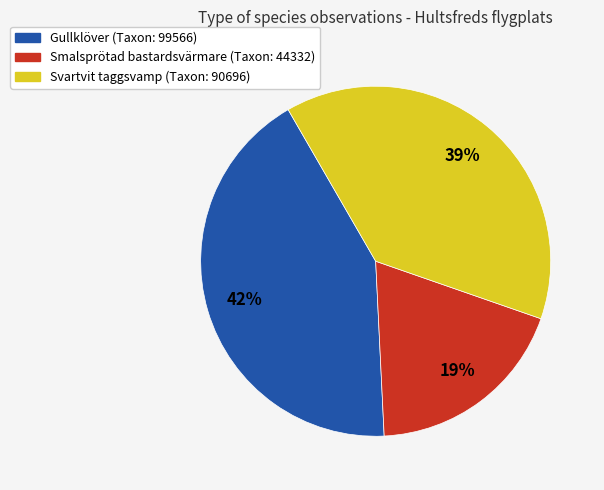

Is there any slice that represents more than half of the pie?

No